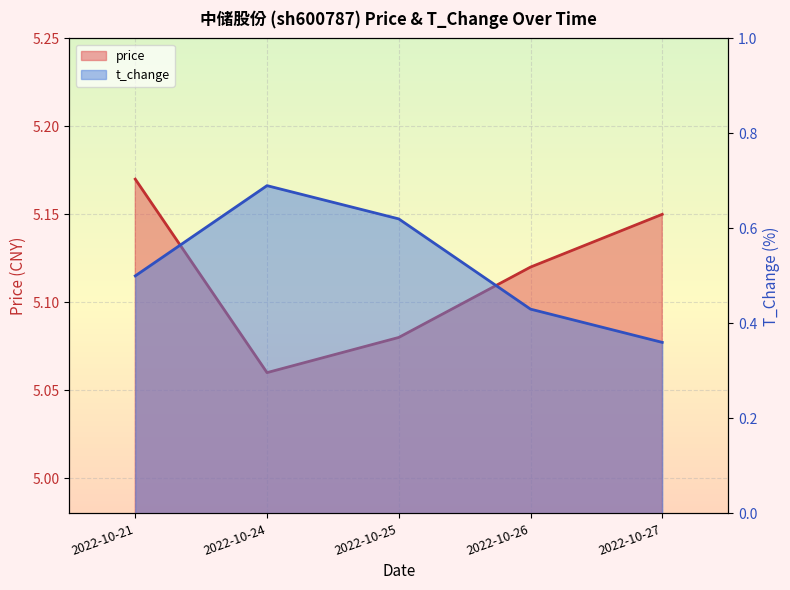

At which category does price reach its first local valley?

2022-10-24